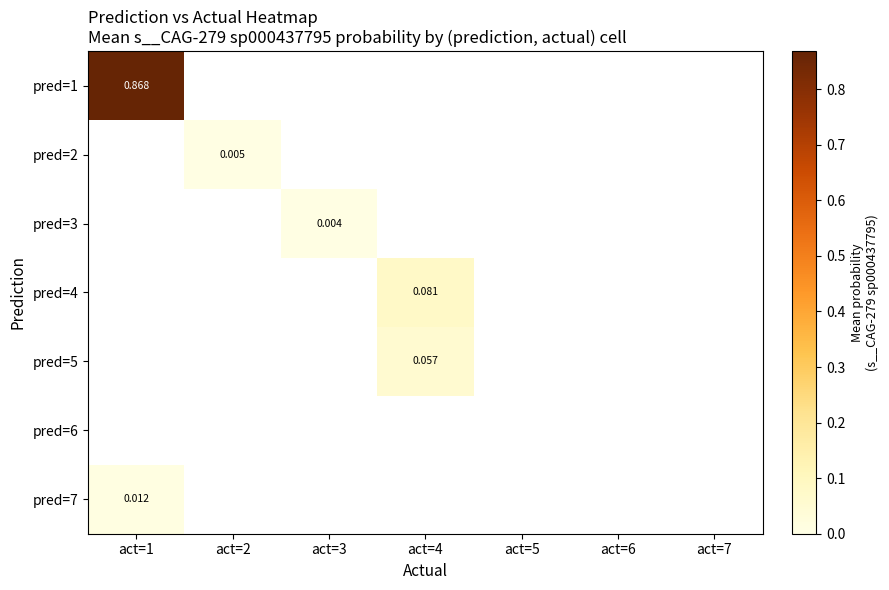

At how many categories does at least one series exceed 0?

4